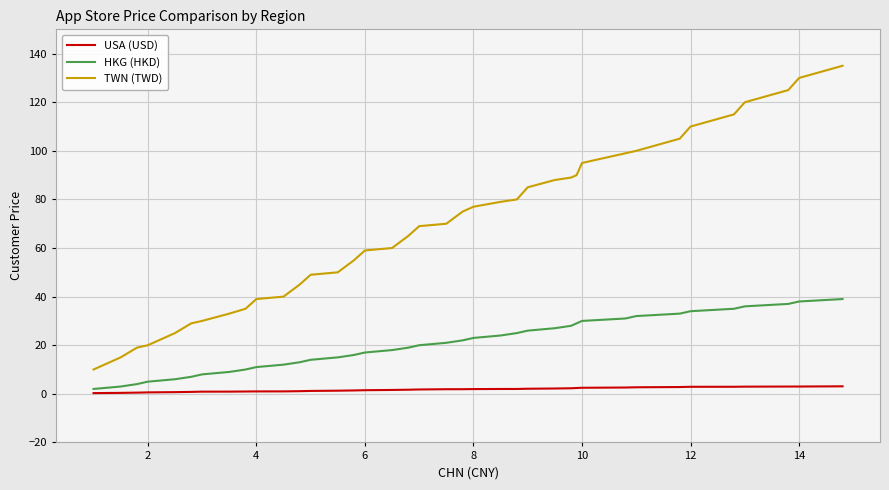

How many series are shown in this chart?

3